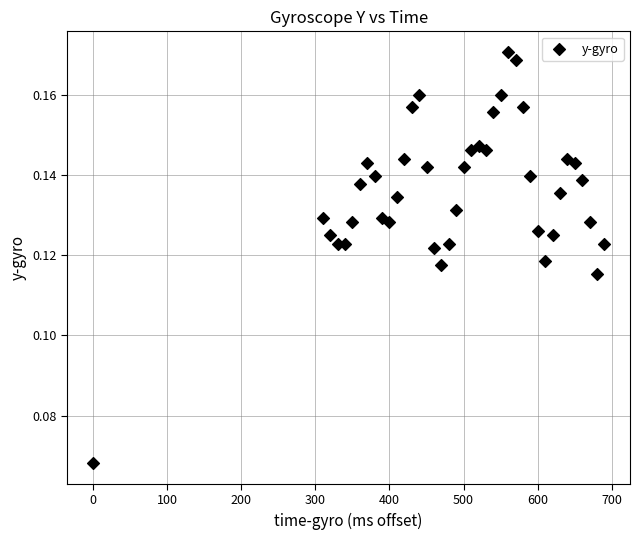

What is the range of X values (max minus min)?

690.0